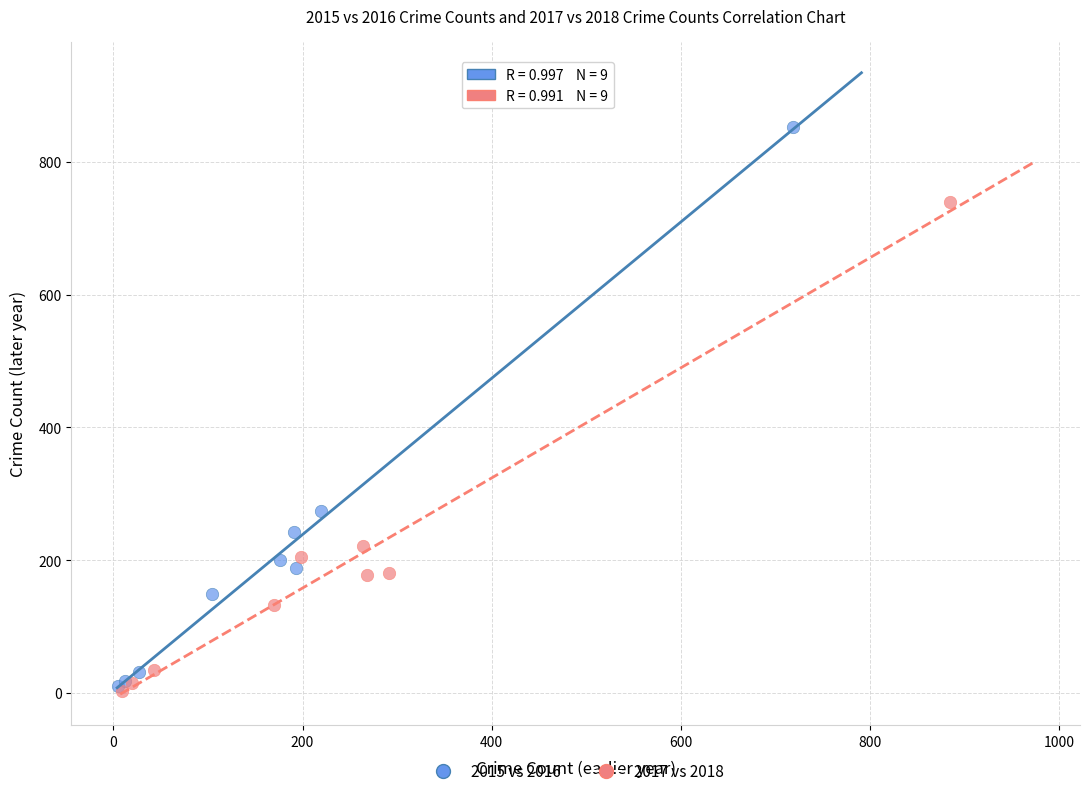

Which series has the widest spread of Y values?

2015 vs 2016